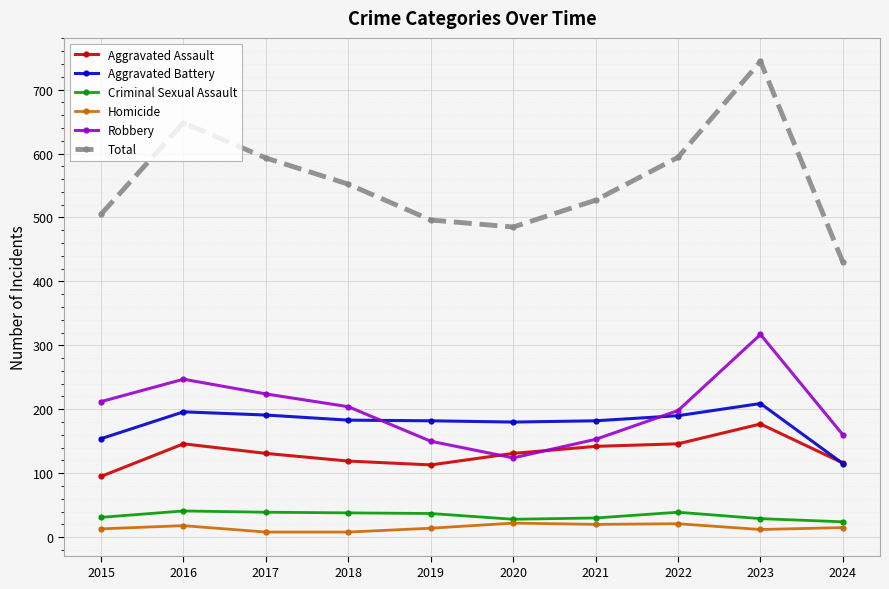

Which series has the widest spread of values?

Total